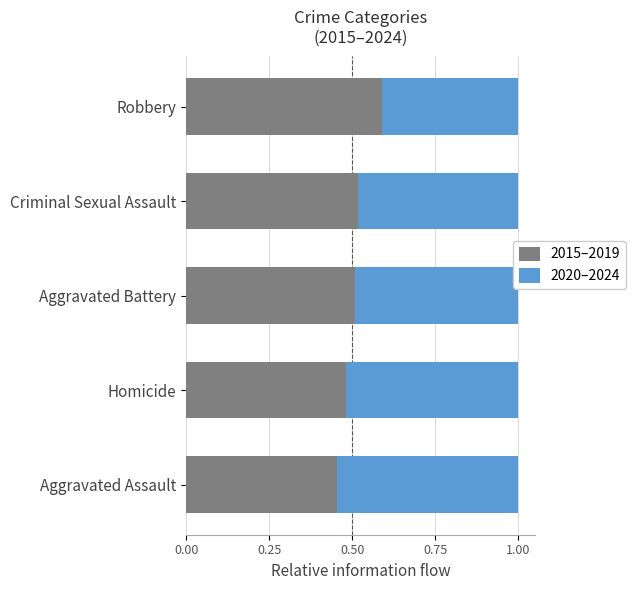

What is the difference between the maximum and minimum values in the 2015–2019 series?

0.1